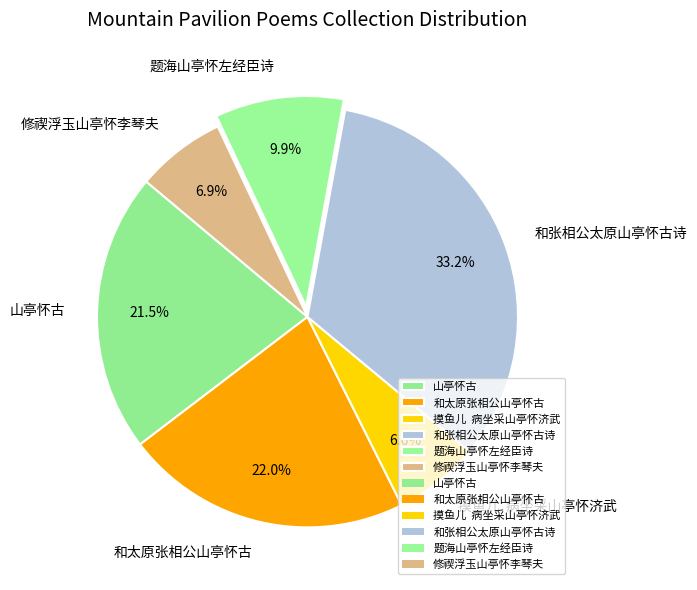

Is there any slice that represents more than half of the pie?

No